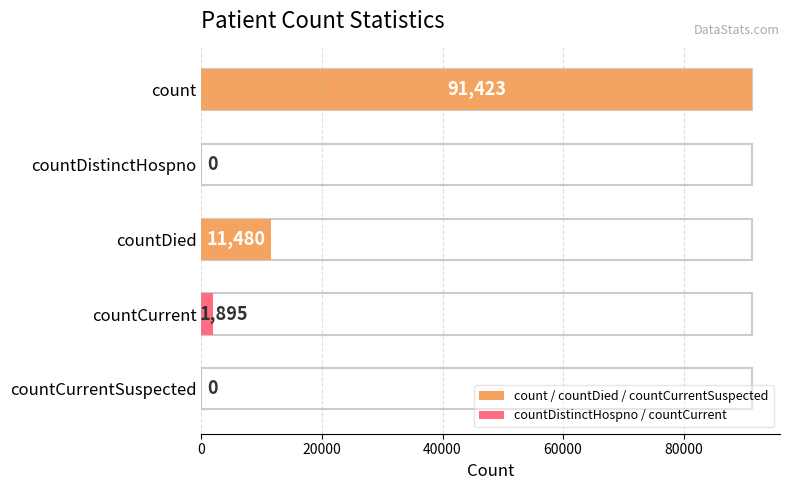

Reading left to right, what are all the values shown in this chart?

count=91423	countDistinctHospno=0	countDied=11480	countCurrent=1895	countCurrentSuspected=0